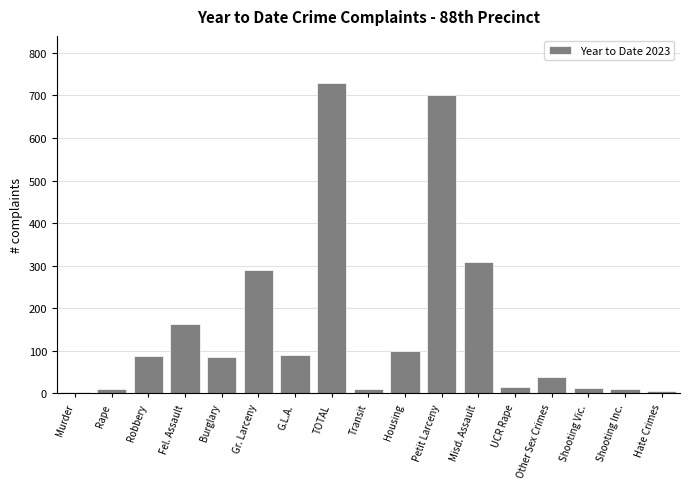

Is it true that the value at Misd. Assault is 308?

True